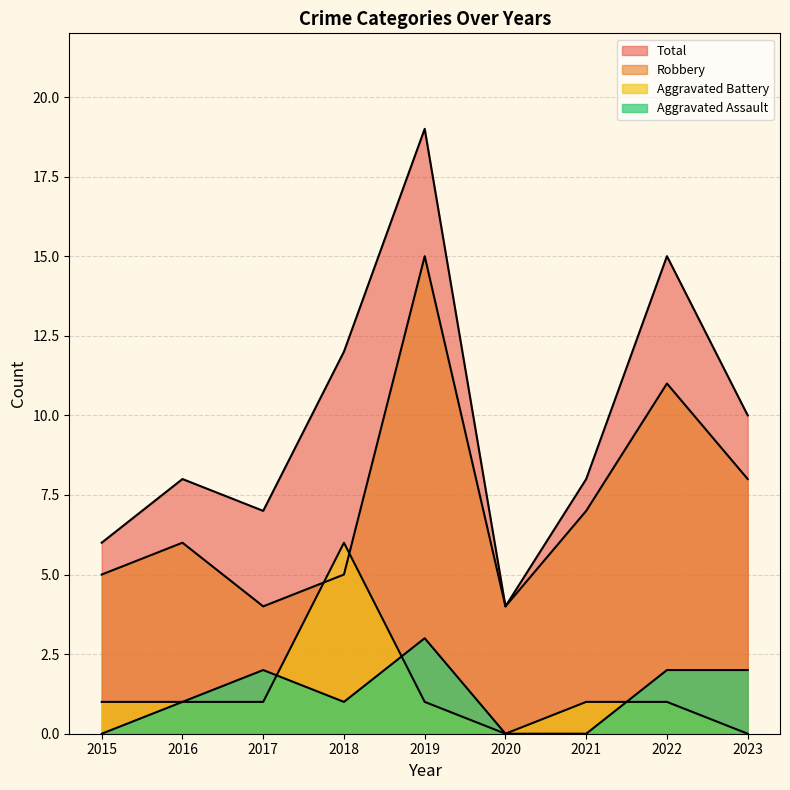

True or false: Aggravated Assault has a value of 2 at 2022.

True